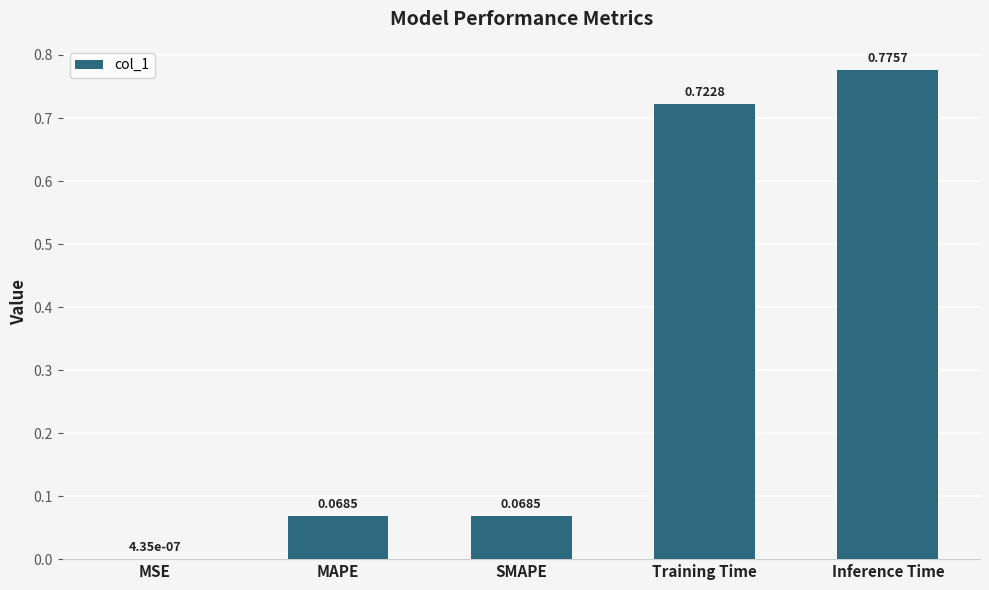

How many data points does each series have?

5